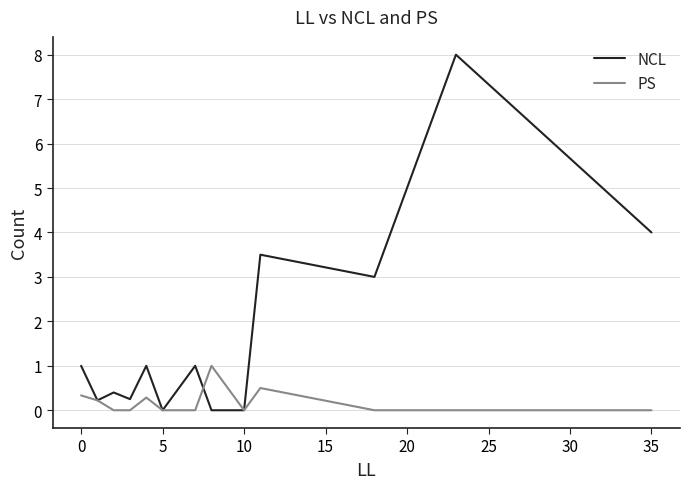

Which series has the largest total across all categories?

NCL